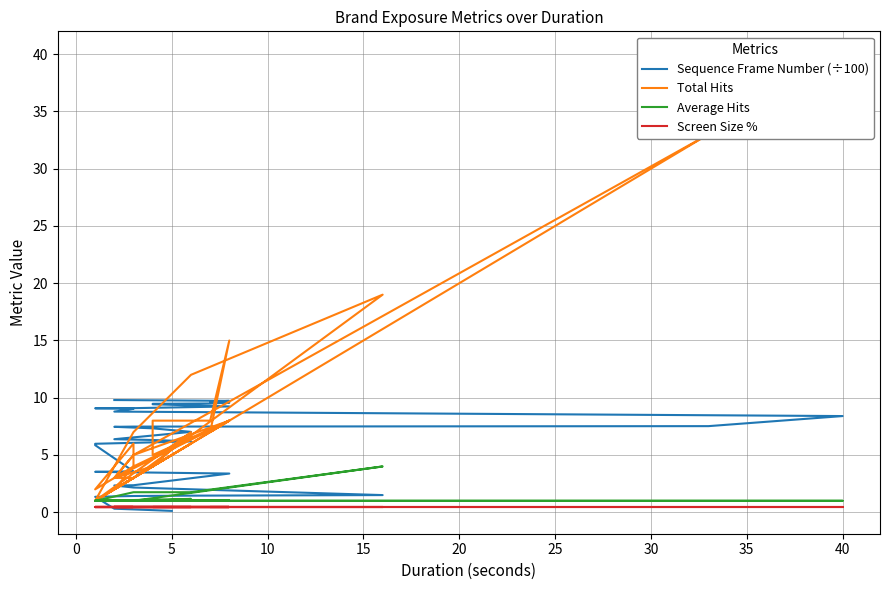

What is the total value across all series at 20?

15.7